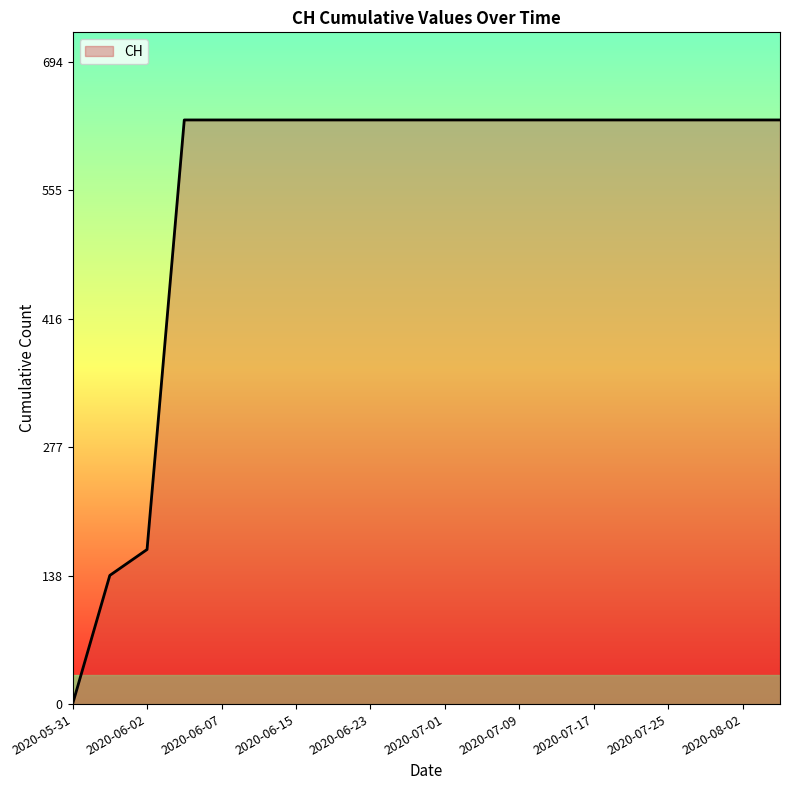

What is the greatest value displayed?

631